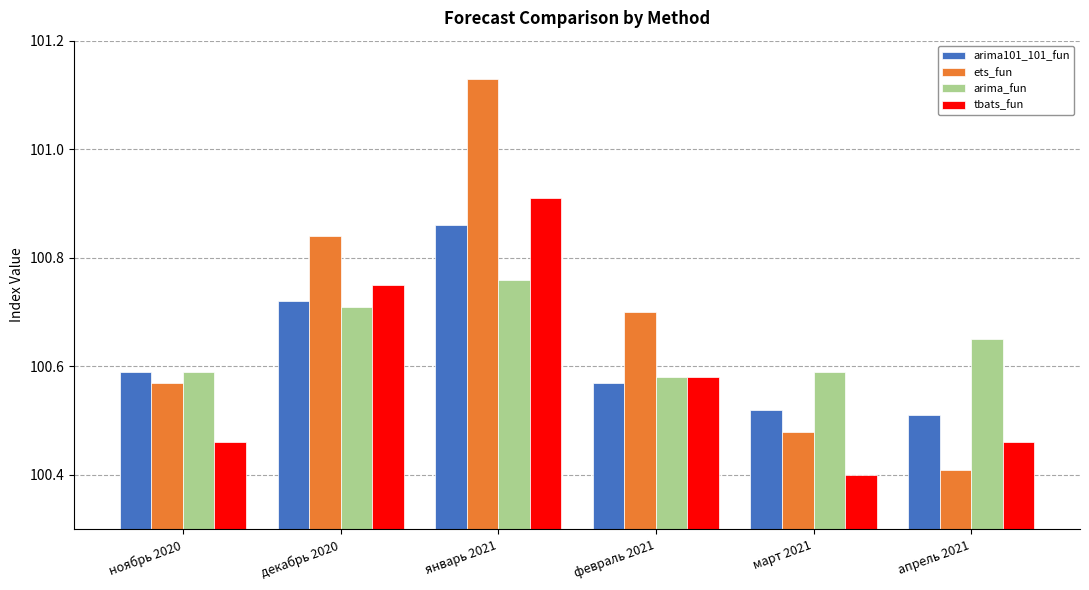

True or false: ets_fun has a value of 174.9 at февраль 2021.

False